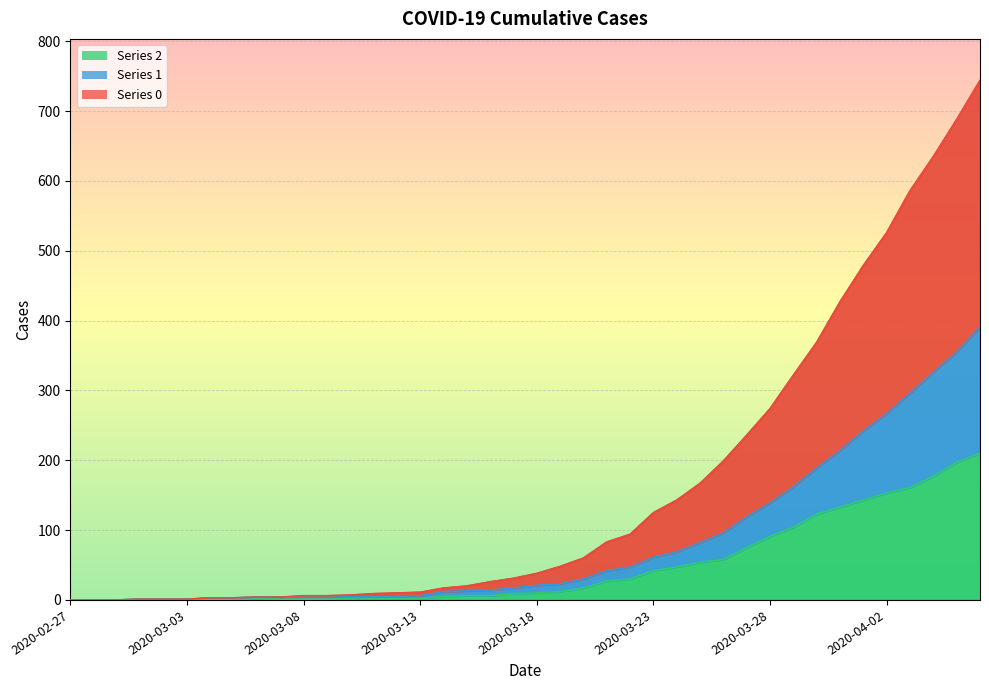

At which label does 2 first exceed 10?

2020-03-19